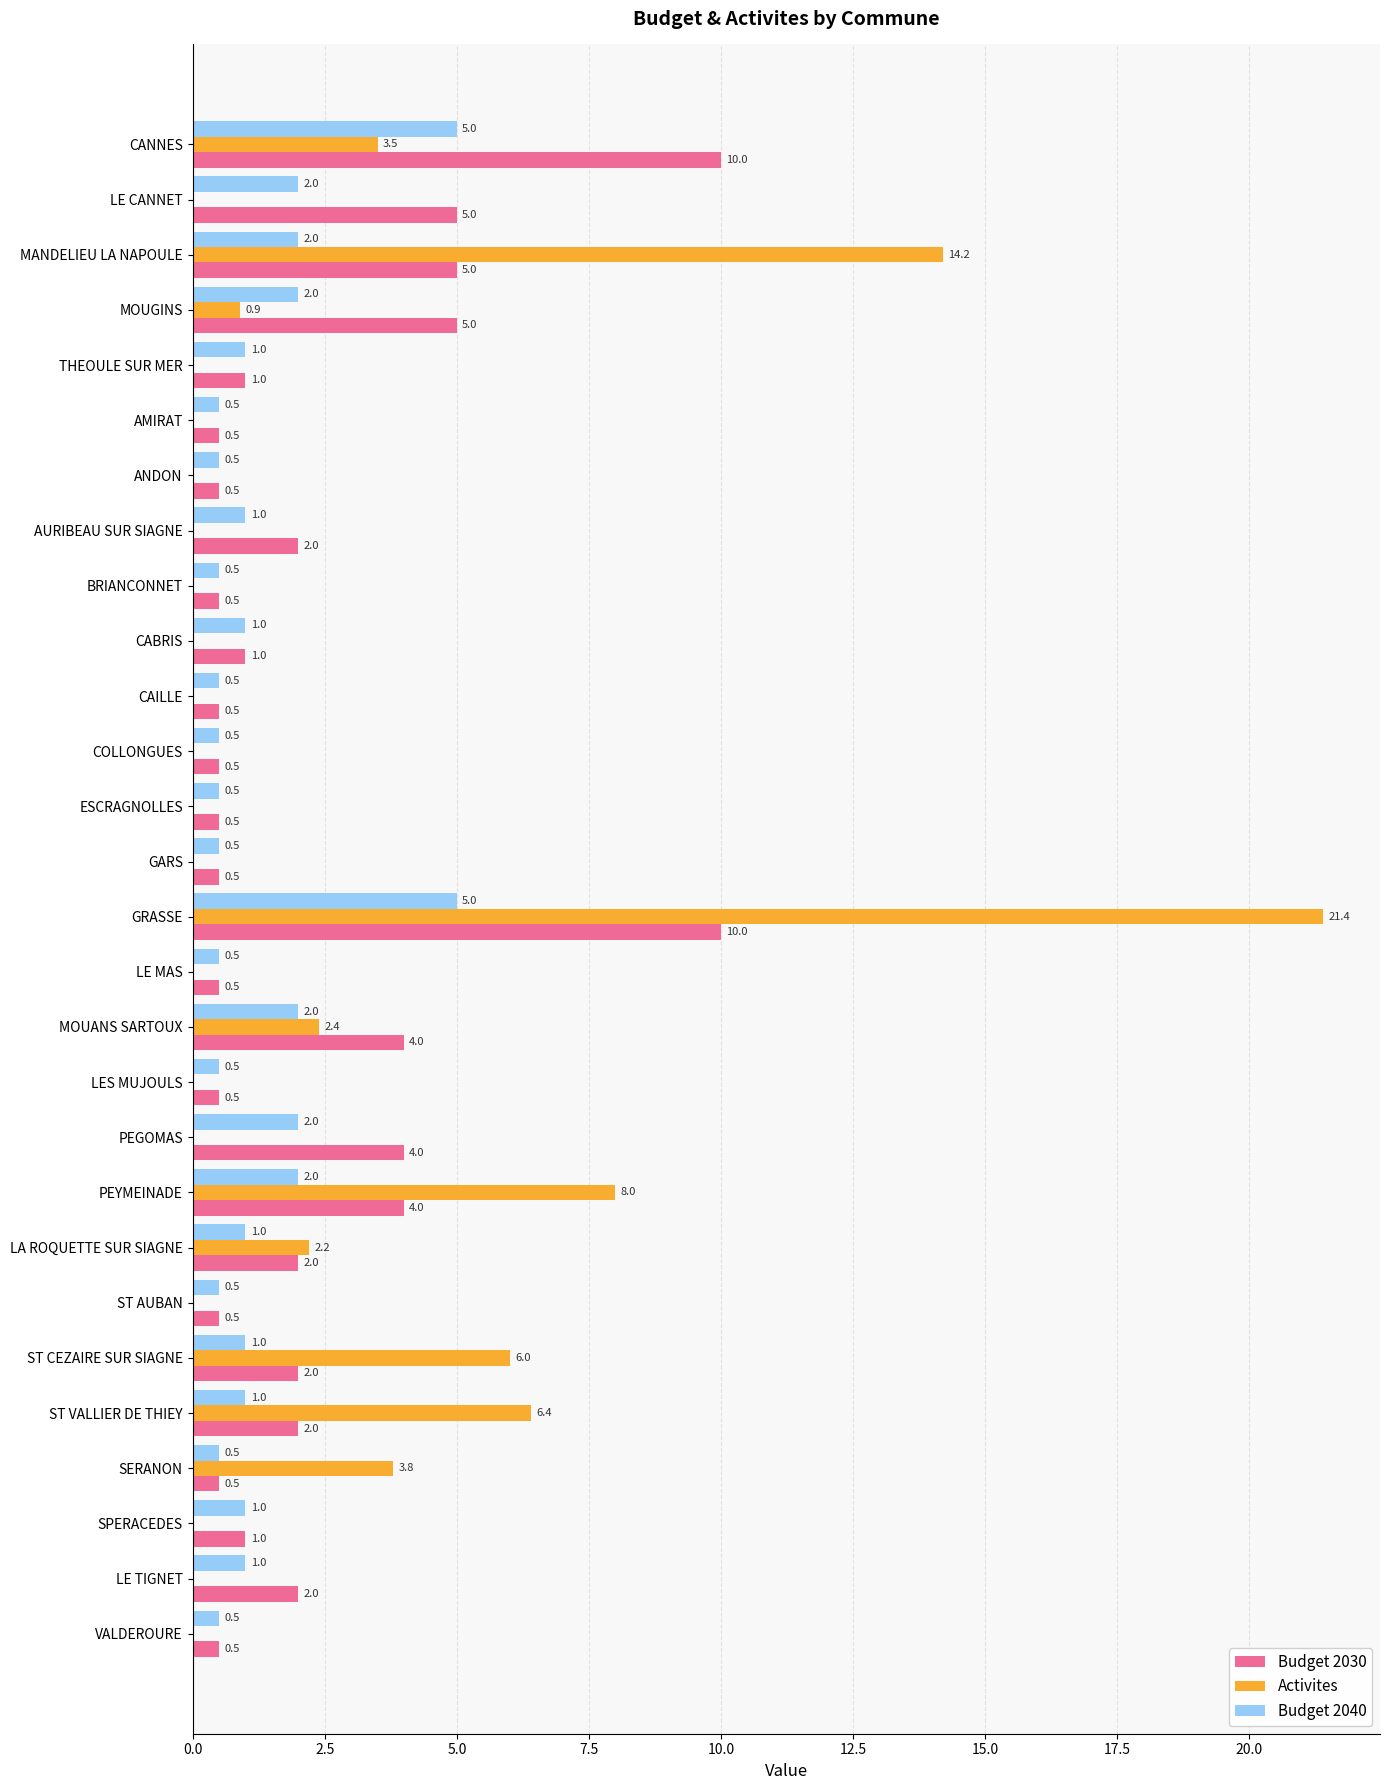

What is the greatest value displayed?

21.4